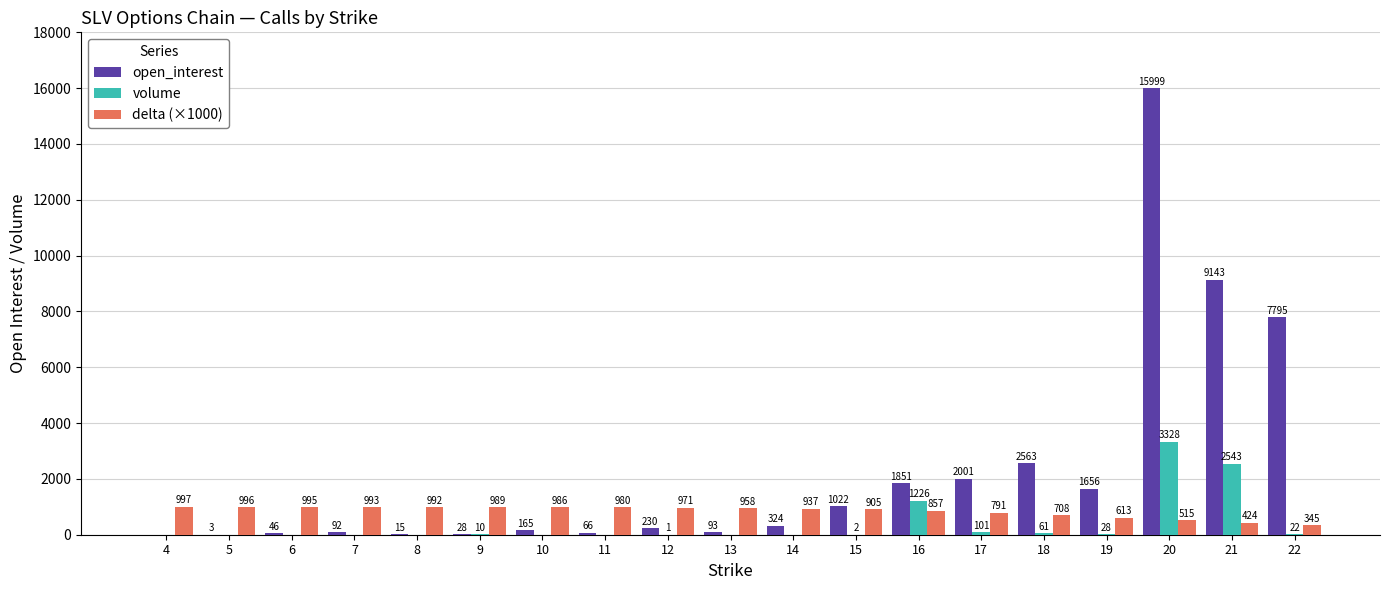

Which series has the widest spread of values?

open_interest